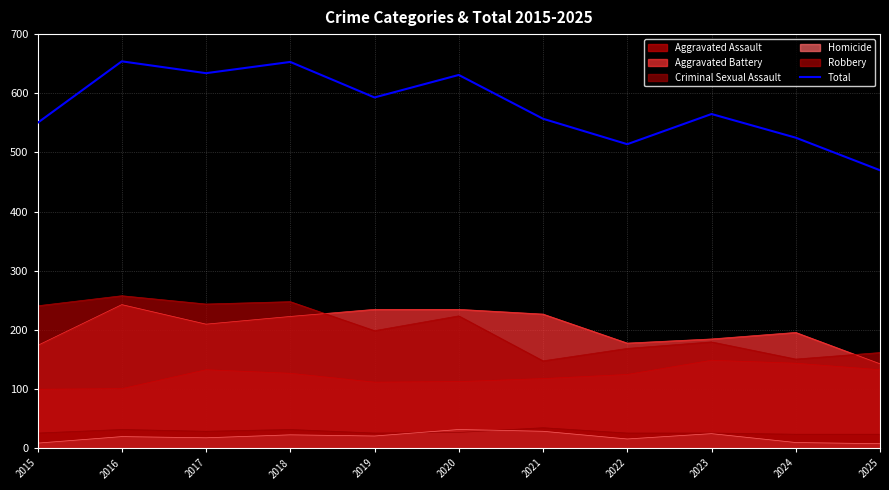

What is the difference between the values at 2015 and 2021?

7